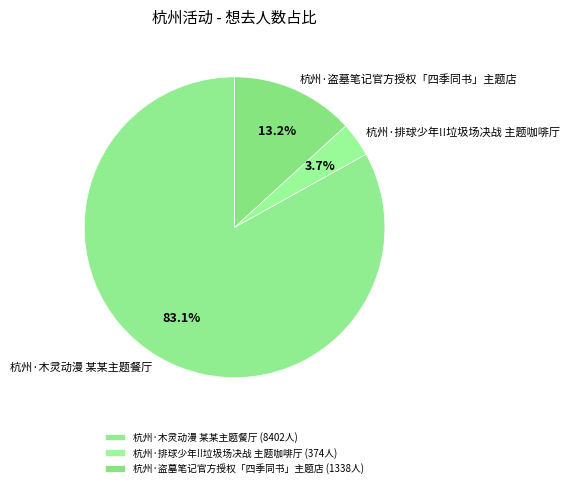

Rank the categories by value from highest to lowest.

杭州·木灵动漫 某某主题餐厅, 杭州·盗墓笔记官方授权「四季同书」主题店, 杭州·排球少年!!垃圾场决战 主题咖啡厅